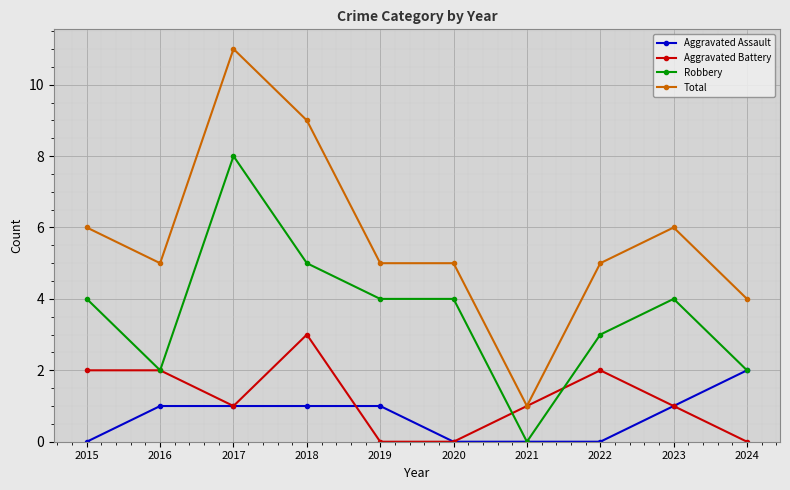

Reading left to right, extract all data points from this chart.

Aggravated Assault: 0	1	1	1	1	0	0	0	1	2
Aggravated Battery: 2	2	1	3	0	0	1	2	1	0
Robbery: 4	2	8	5	4	4	0	3	4	2
Total: 6	5	11	9	5	5	1	5	6	4